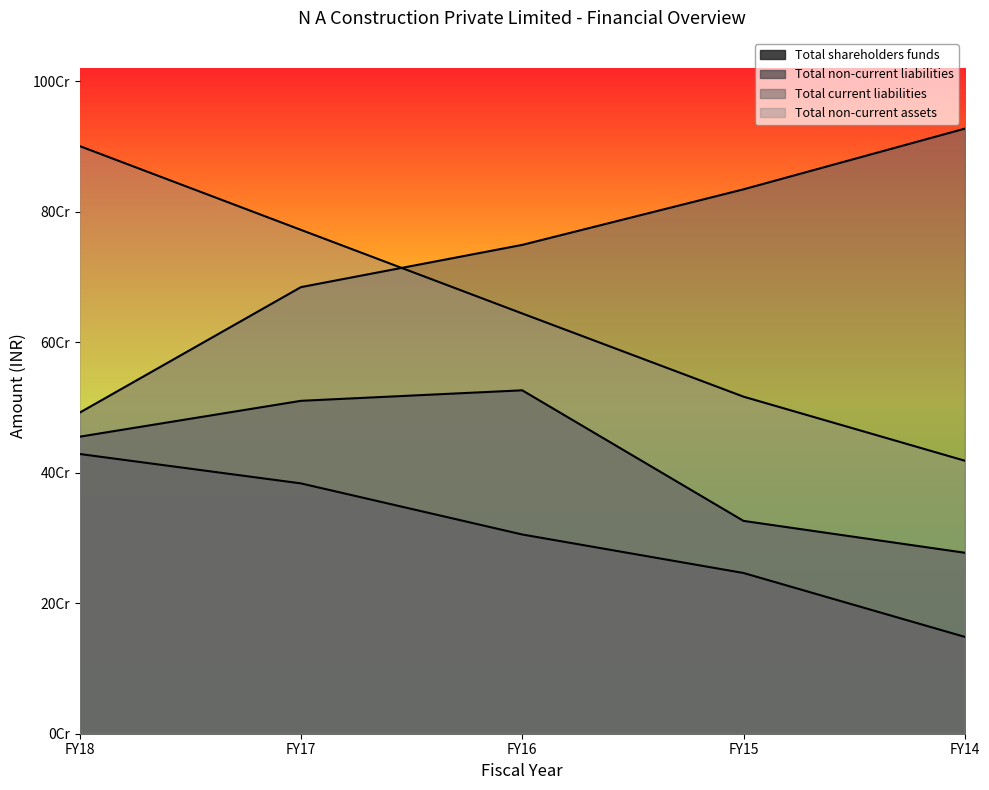

Which series changed the most between FY17 and FY14?

Total non-current assets